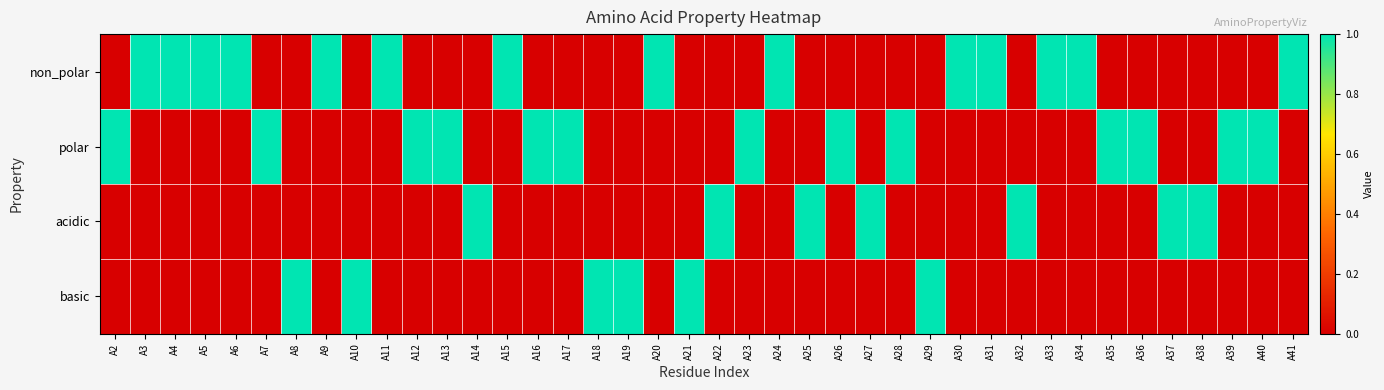

Which label corresponds to the smallest value in the chart?

A2